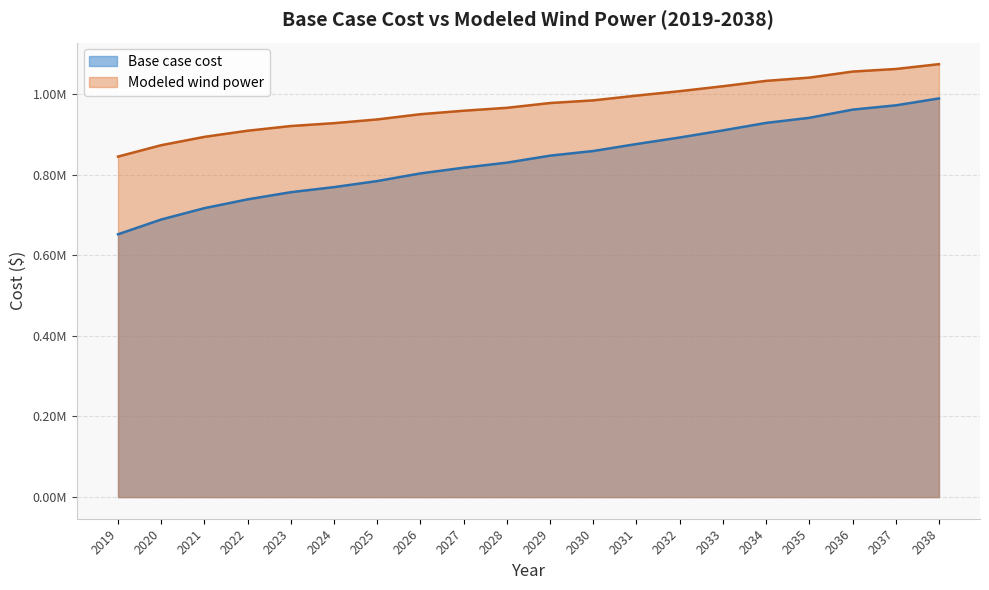

True or false: Base case cost and Modeled wind power cross at least once.

False